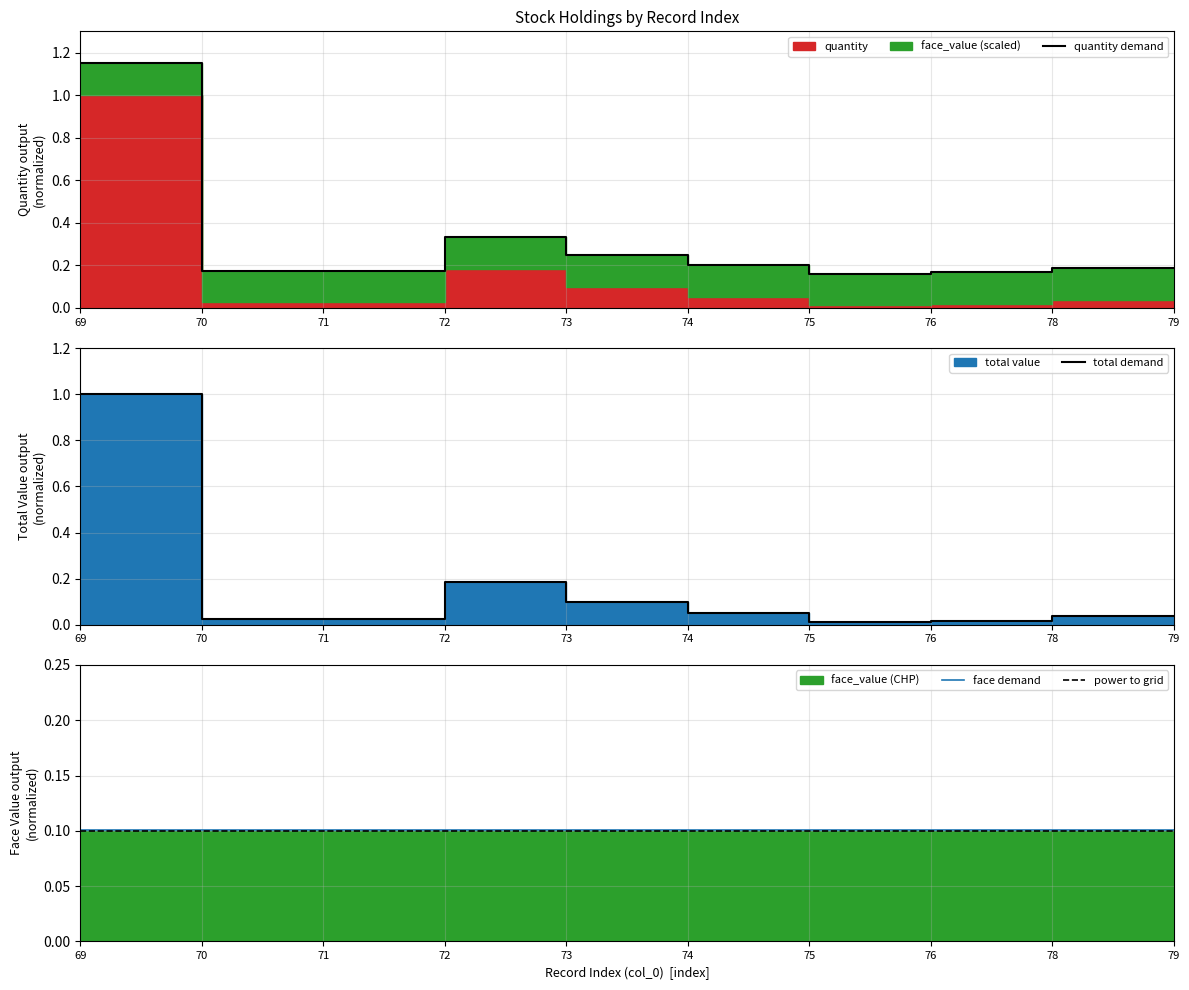

How many distinct data groups are displayed?

4